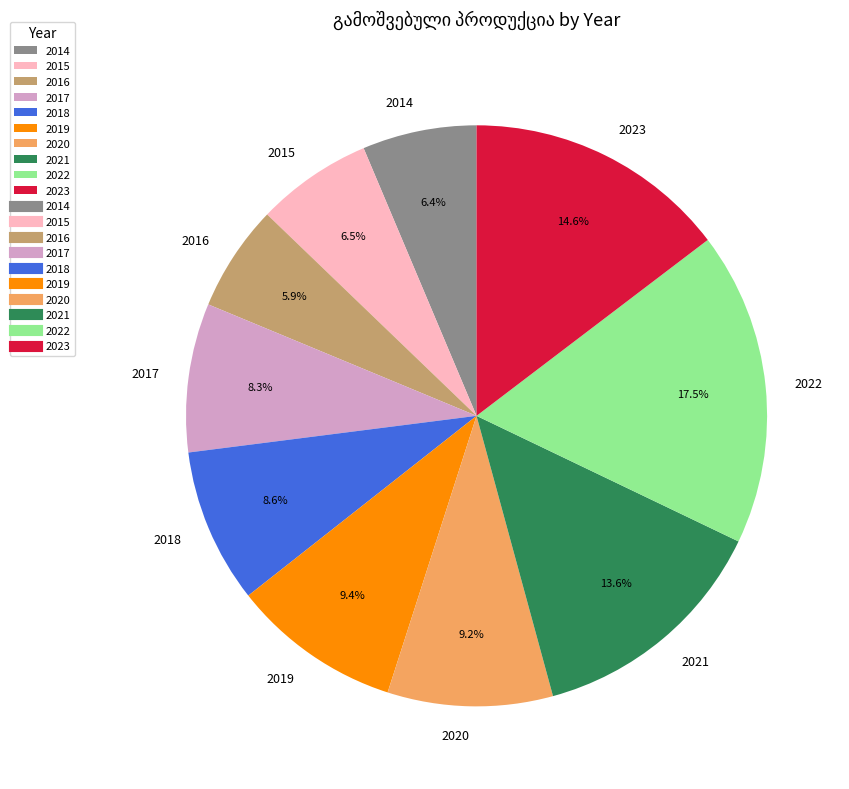

Is there any slice that represents more than half of the pie?

No